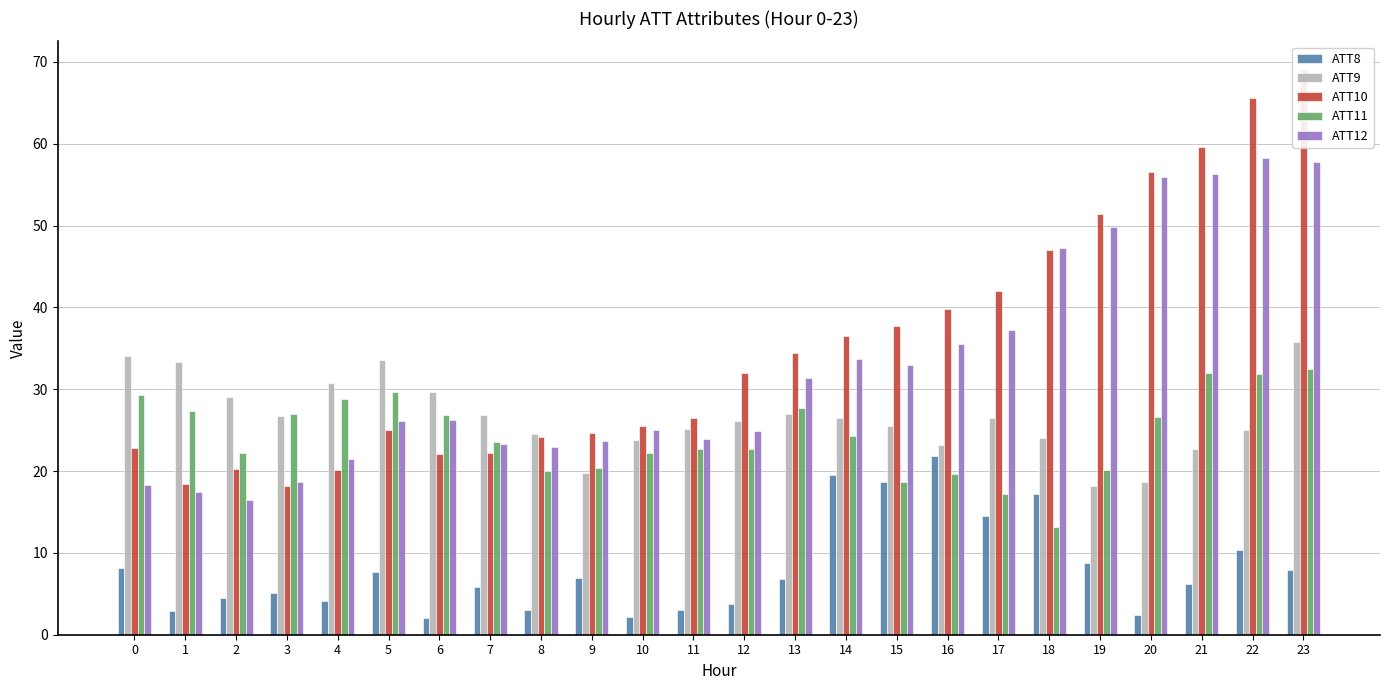

At which category is the sum across all series the highest?

23